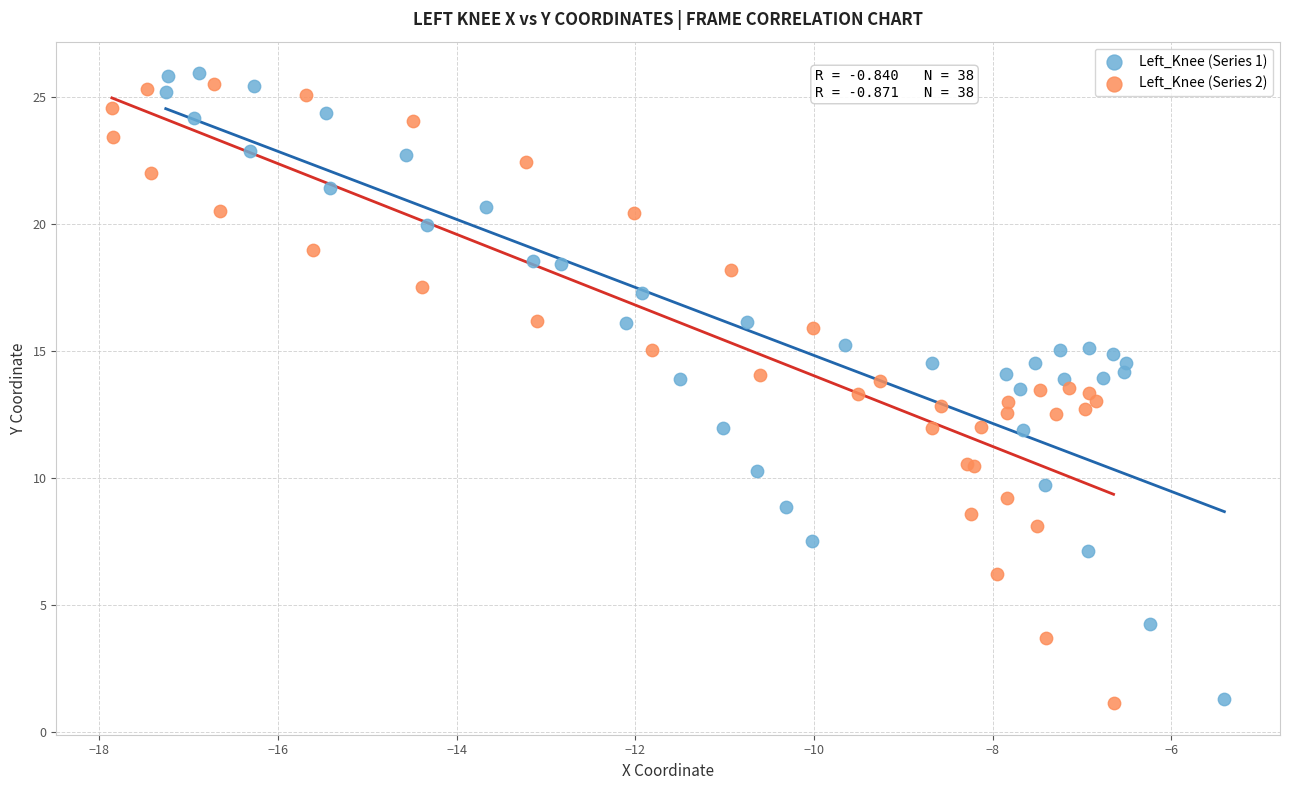

Which series has the largest Y range (max minus min)?

Left_Knee (Series 1)